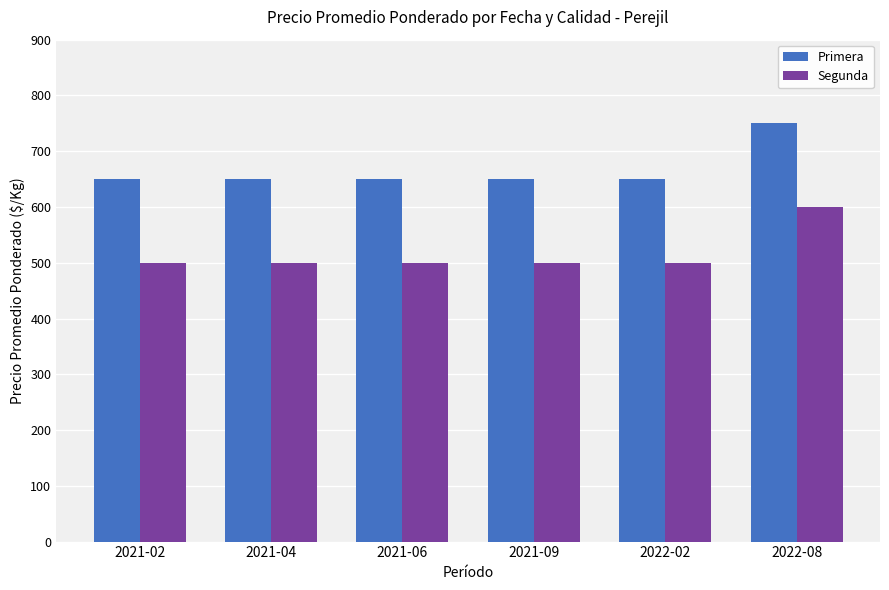

What is the average value of the Segunda series?

517